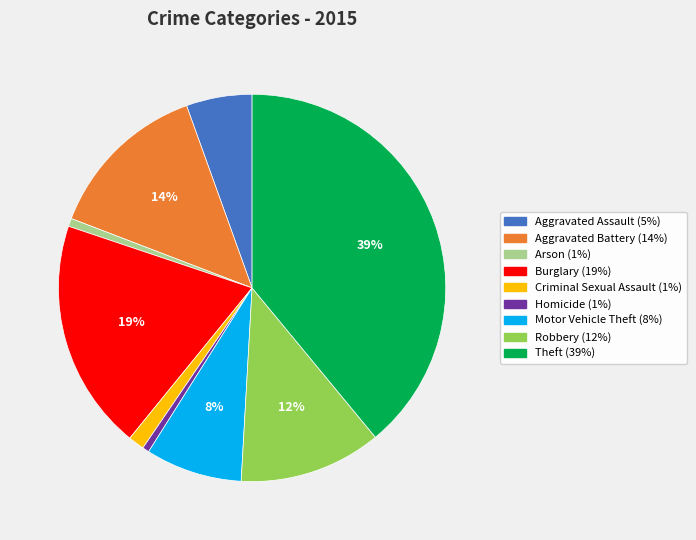

Which has a higher value, Arson or Robbery?

Robbery